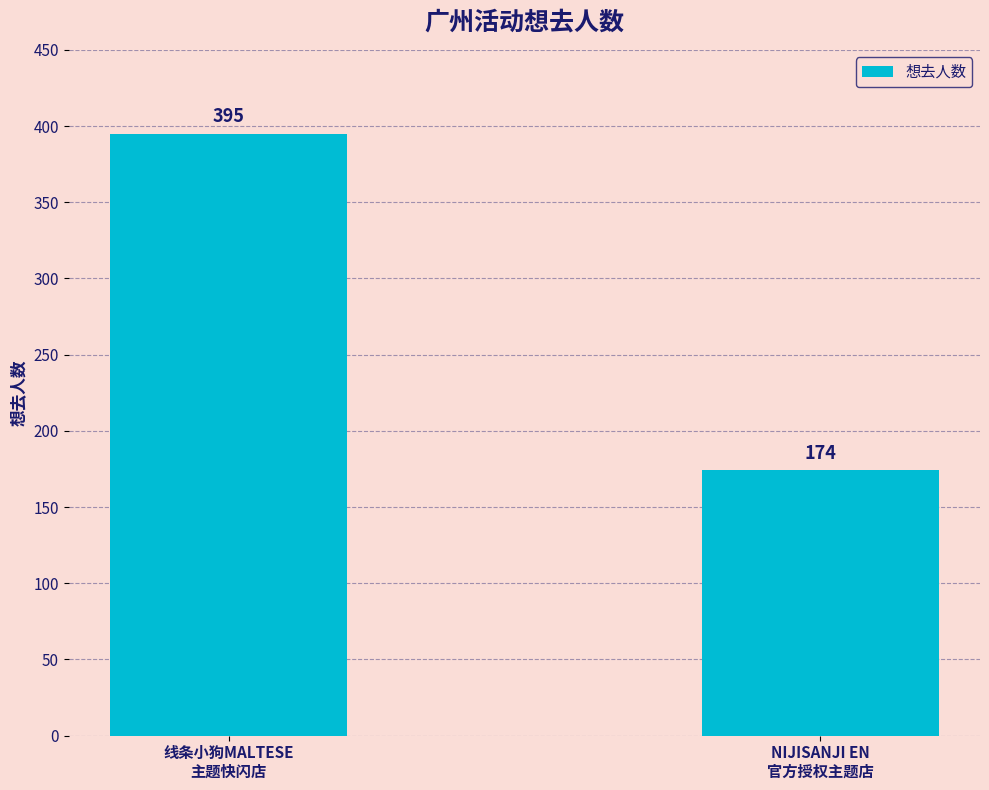

Which category has the highest value across all series?

线条小狗MALTESE
主题快闪店